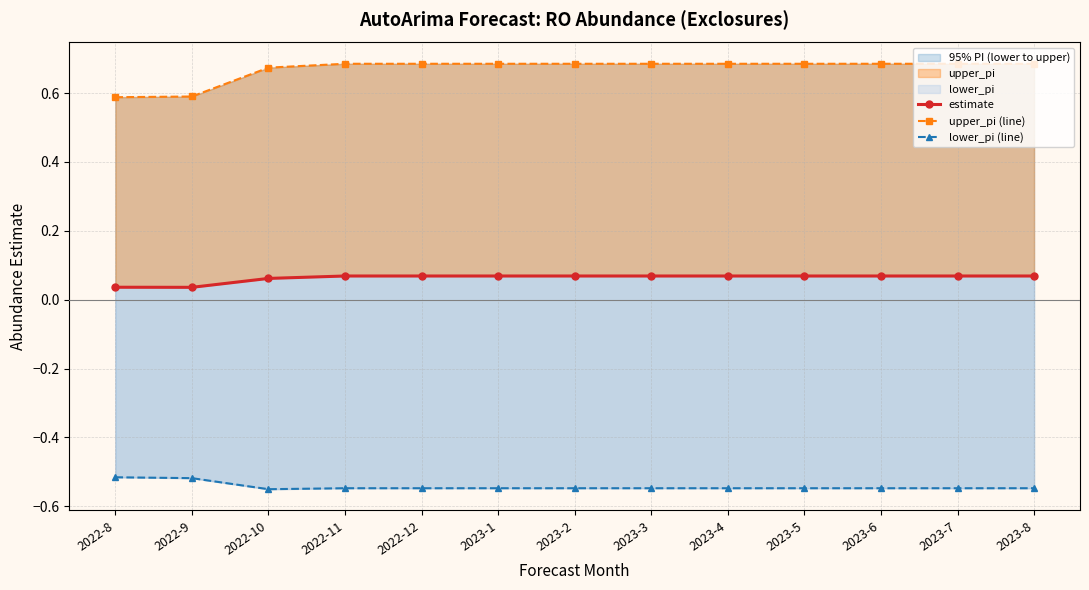

Count the estimate values in the range 0 to 1.

13